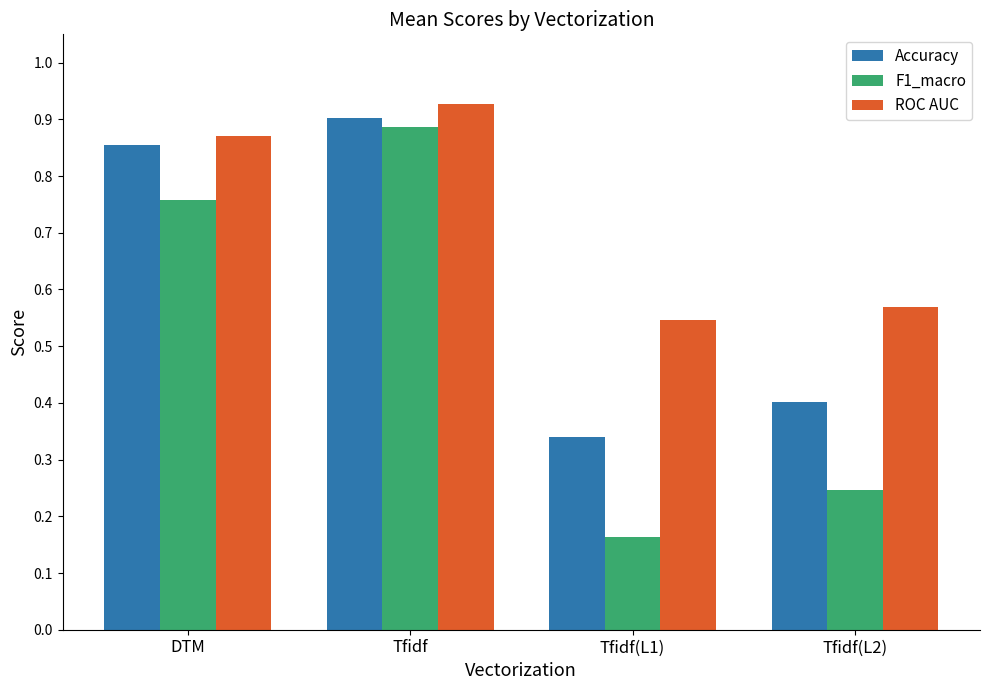

What is the sum of all ROC AUC values?

2.9